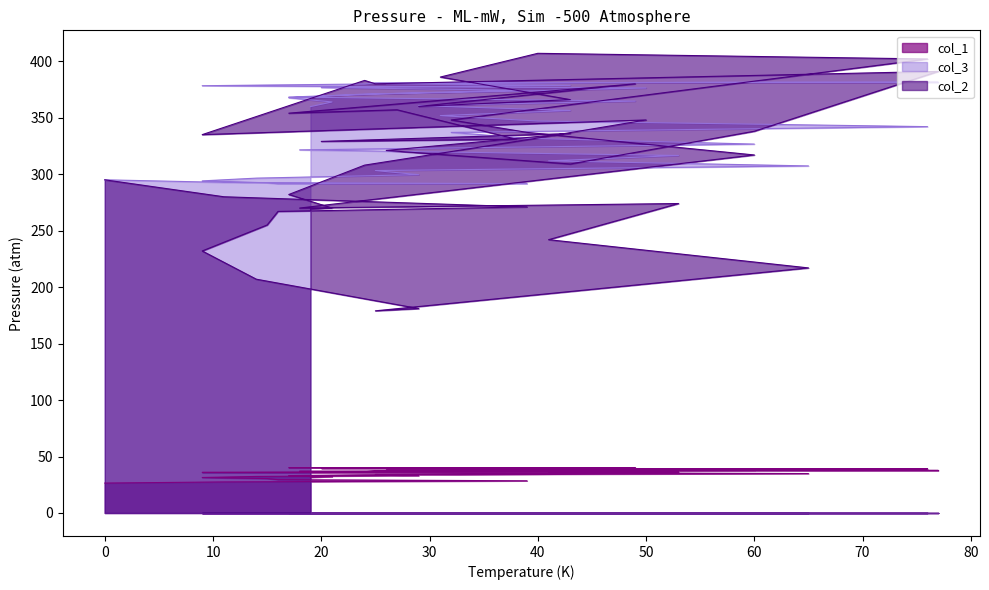

Does the chart display data point markers on the line(s)?

No